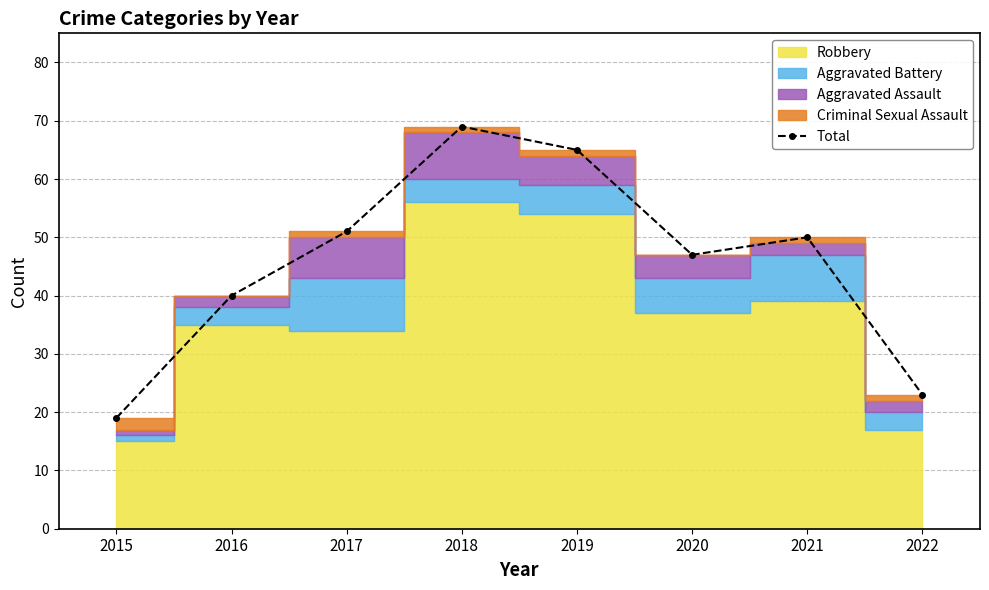

Rank the categories by value from lowest to highest.

2015, 2022, 2016, 2020, 2021, 2017, 2019, 2018